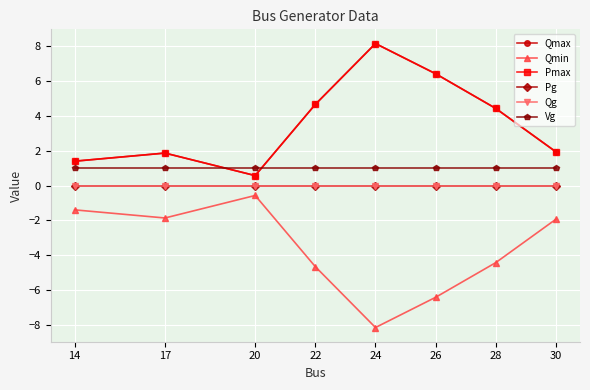

Rank the series at 30 from highest to lowest value.

Qmax, Pmax, Vg, Pg, Qg, Qmin